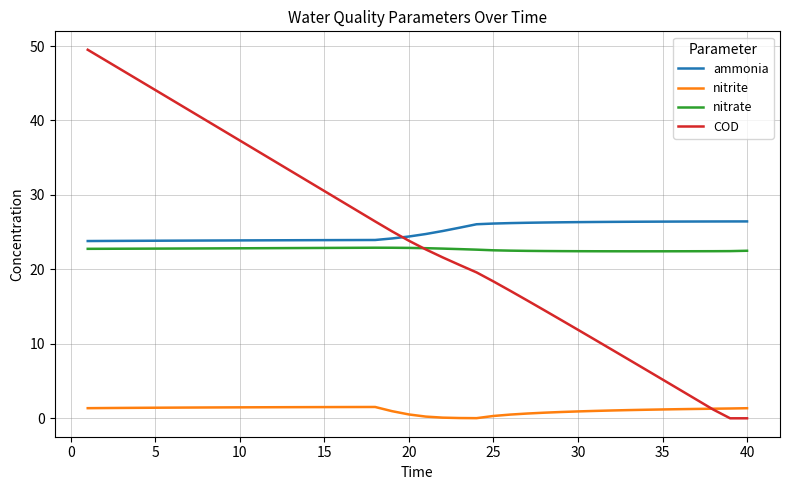

What is the greatest value displayed?

49.5